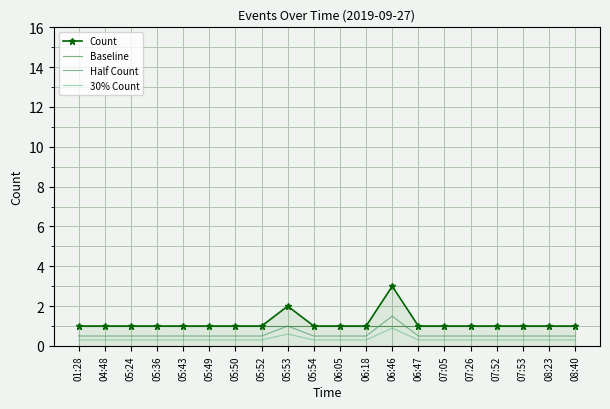

Reading left to right, what are all the values shown in this chart?

Count: 1.0	1.0	1.0	1.0	1.0	1.0	1.0	1.0	2.0	1.0	1.0	1.0	3.0	1.0	1.0	1.0	1.0	1.0	1.0	1.0
Baseline: 1.0	1.0	1.0	1.0	1.0	1.0	1.0	1.0	1.0	1.0	1.0	1.0	1.0	1.0	1.0	1.0	1.0	1.0	1.0	1.0
Half Count: 0.5	0.5	0.5	0.5	0.5	0.5	0.5	0.5	1.0	0.5	0.5	0.5	1.5	0.5	0.5	0.5	0.5	0.5	0.5	0.5
30% Count: 0.3	0.3	0.3	0.3	0.3	0.3	0.3	0.3	0.6	0.3	0.3	0.3	0.9	0.3	0.3	0.3	0.3	0.3	0.3	0.3